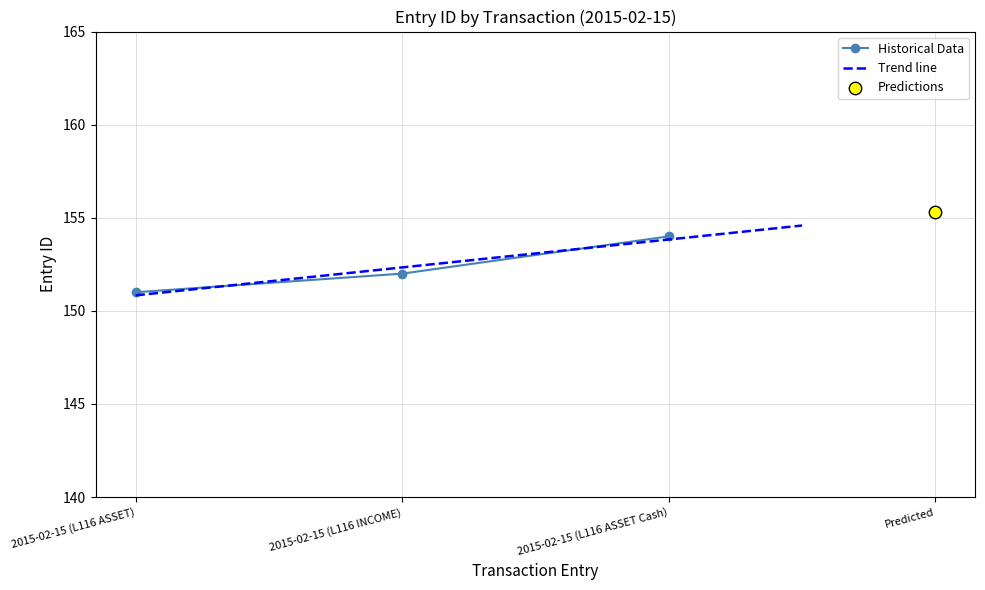

What is the change in value from 2015-02-15 (L116 INCOME) to 2015-02-15 (L116 ASSET Cash)?

+2